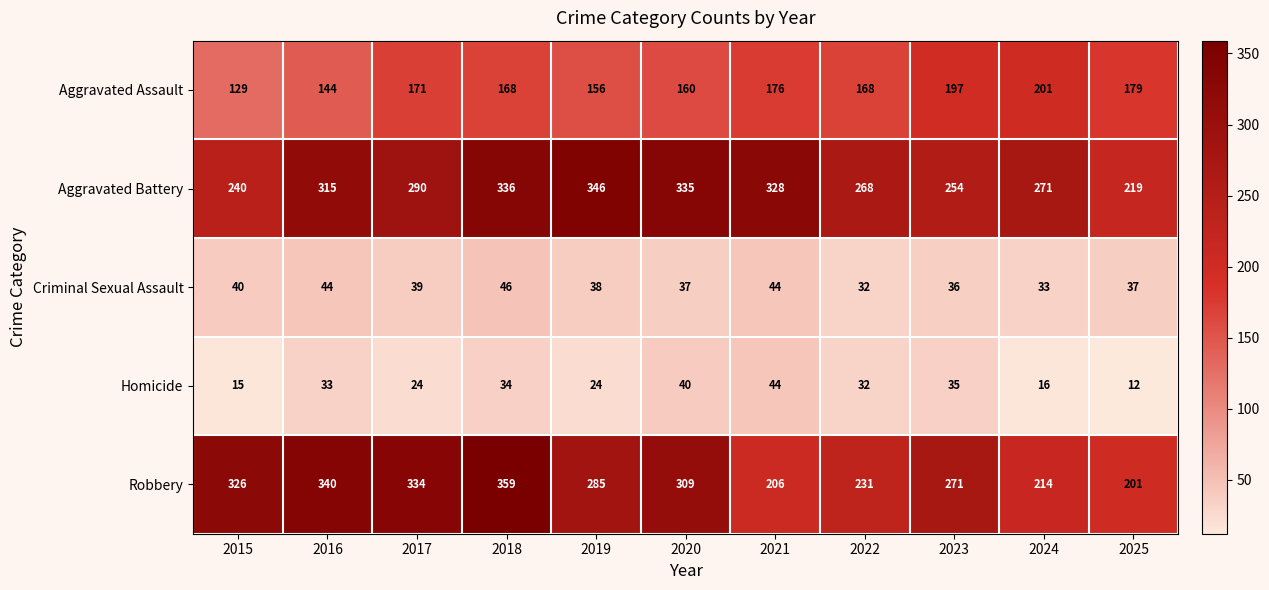

What is the lowest value of the Criminal Sexual Assault series?

32